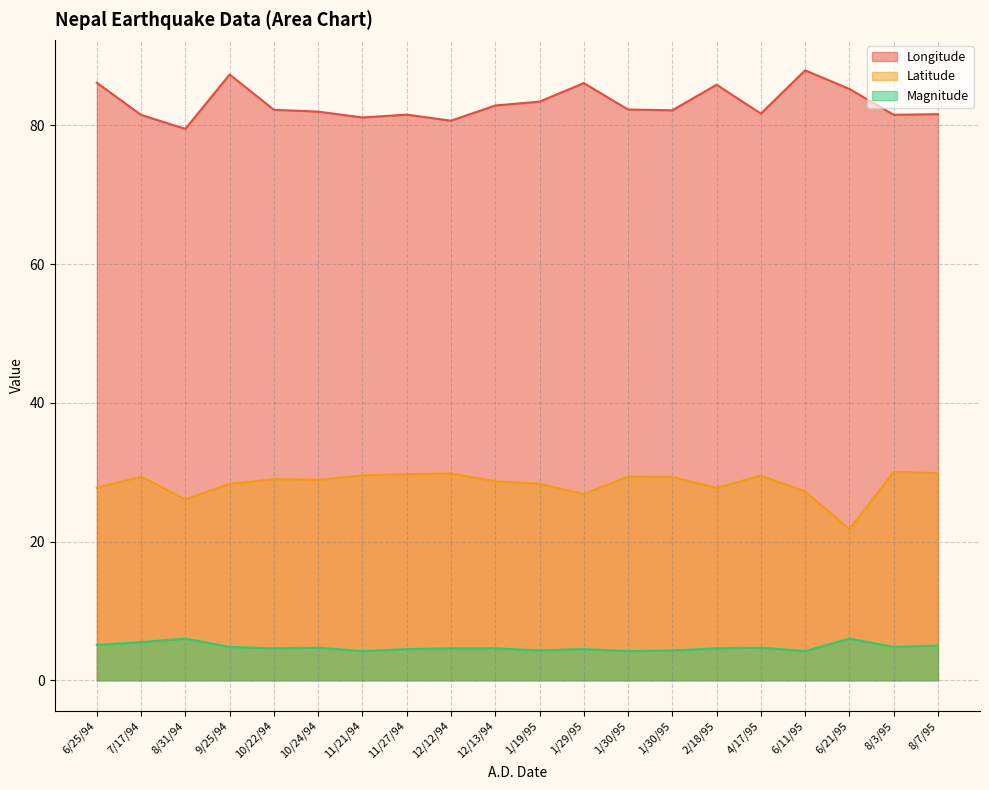

Where is Longitude nearest to the value 83?

12/13/94